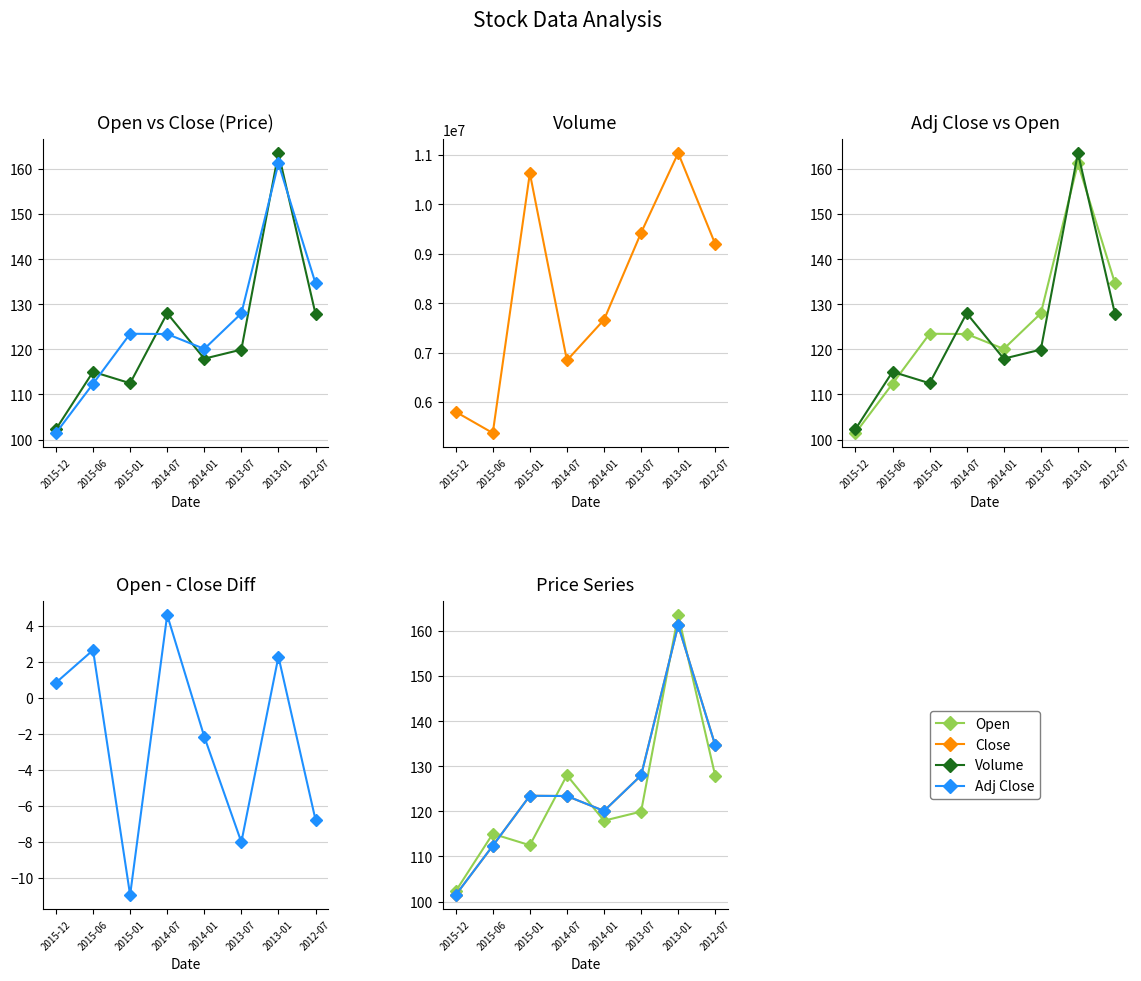

What is the difference between the maximum and second lowest values in the Close series?

48.8